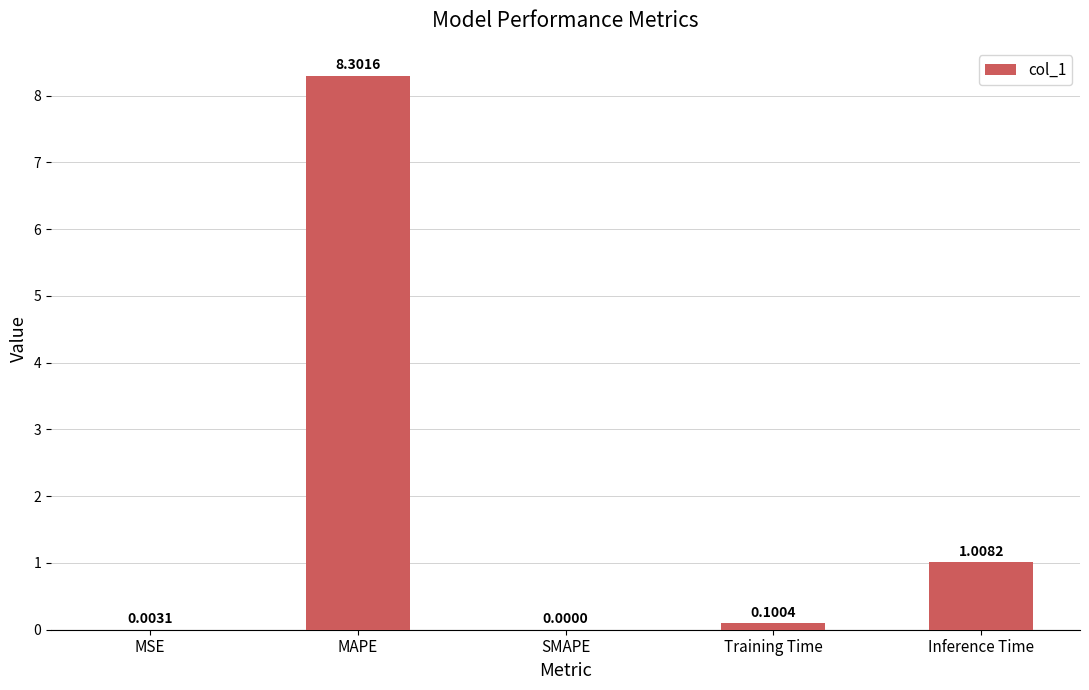

At which category does the chart reach its peak across all series?

MAPE